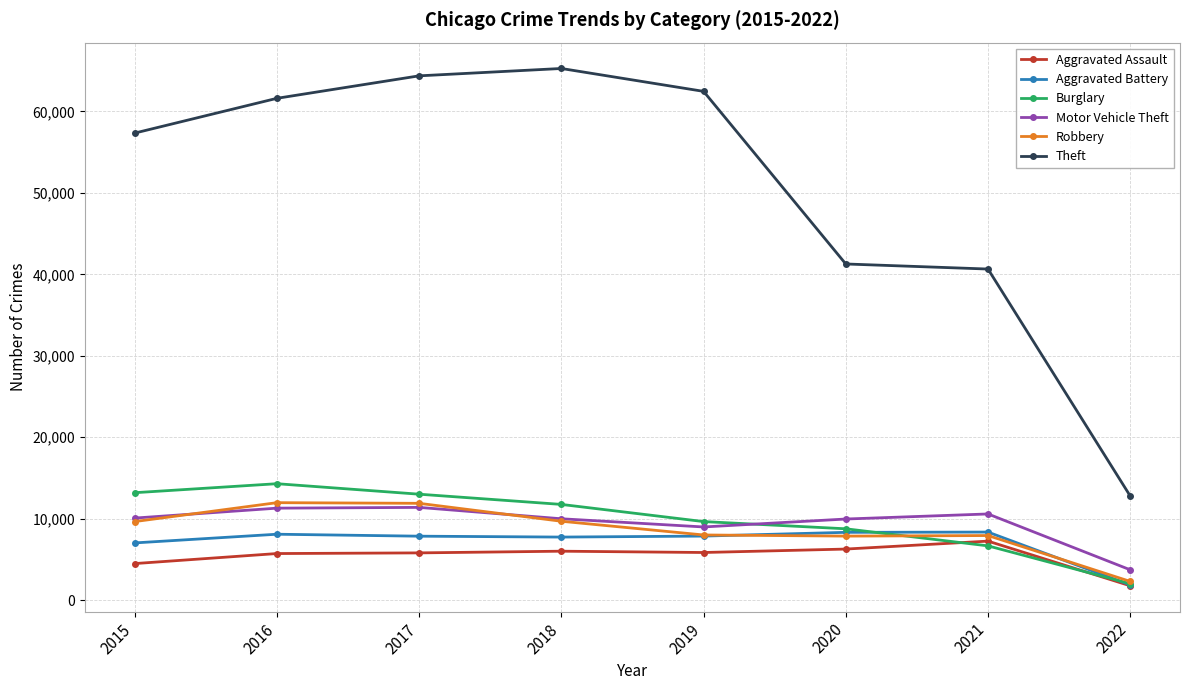

Does the chart display data point markers on the line(s)?

Yes